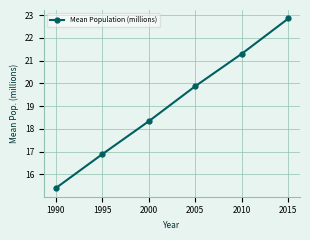

List the labels in order of value, smallest first.

1990, 1995, 2000, 2005, 2010, 2015